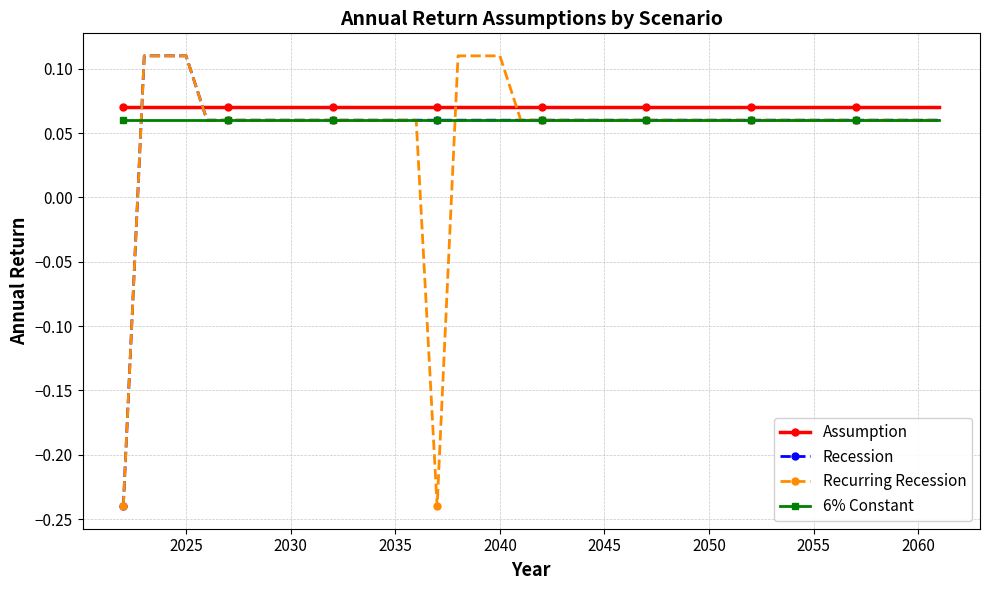

True or false: Assumption and 6% Constant cross at least once.

False